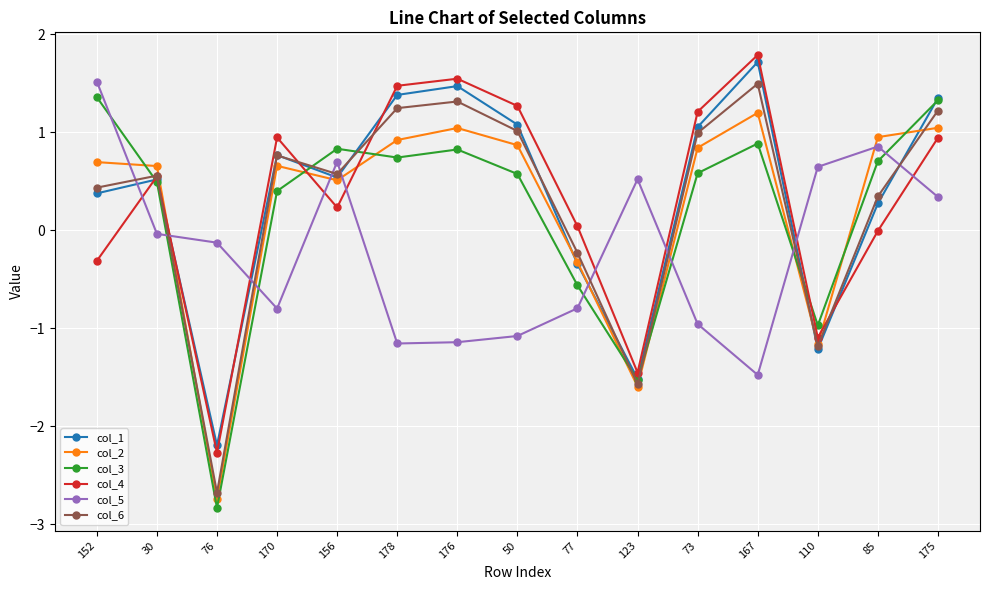

What is the label of the 7th point from the left?

176